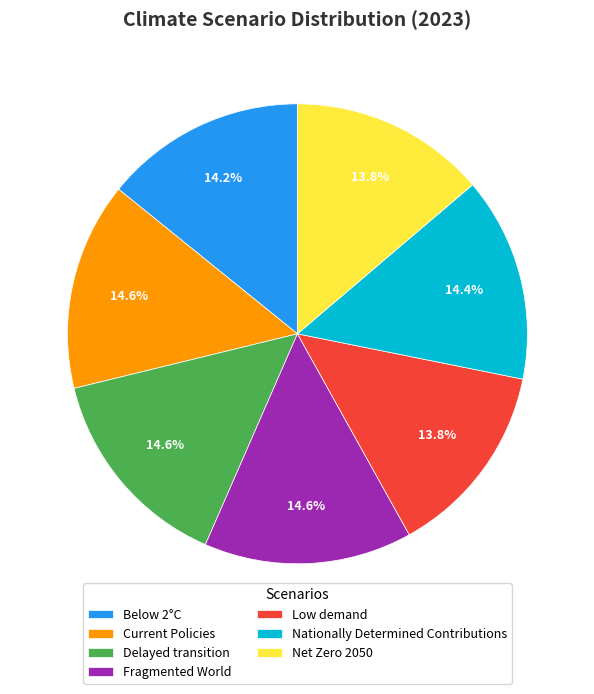

Is there any slice that represents more than half of the pie?

No